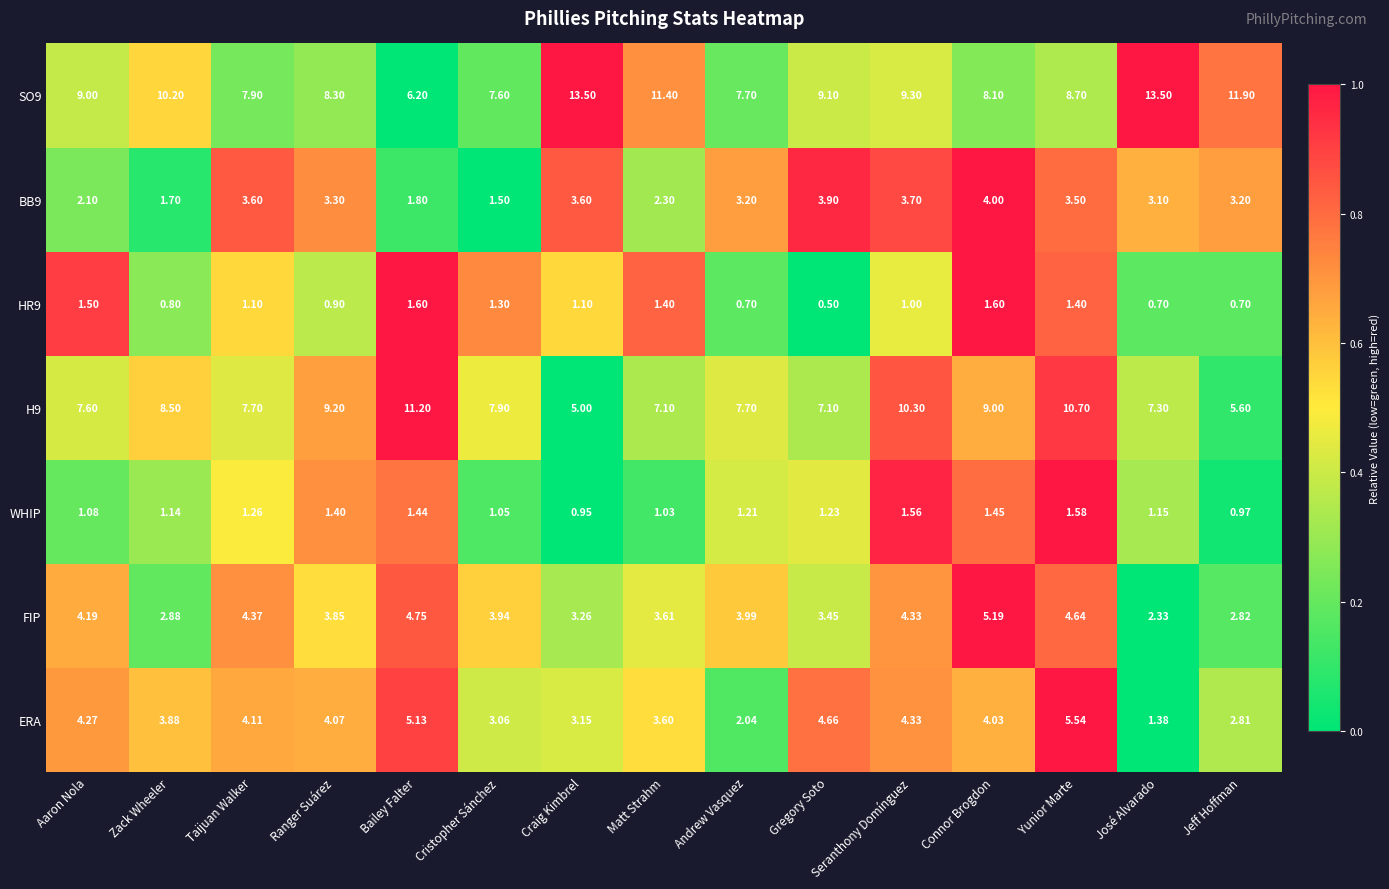

At which label does WHIP reach its minimum?

Craig Kimbrel